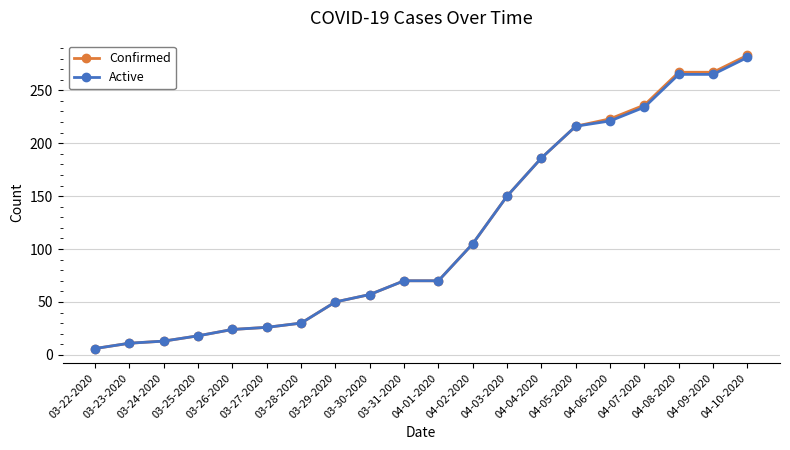

Reading left to right, extract all data points from this chart.

Confirmed: 6	11	13	18	24	26	30	50	57	70	70	105	150	186	216	223	236	267	267	283
Active: 6	11	13	18	24	26	30	50	57	70	70	105	150	186	216	221	234	265	265	281